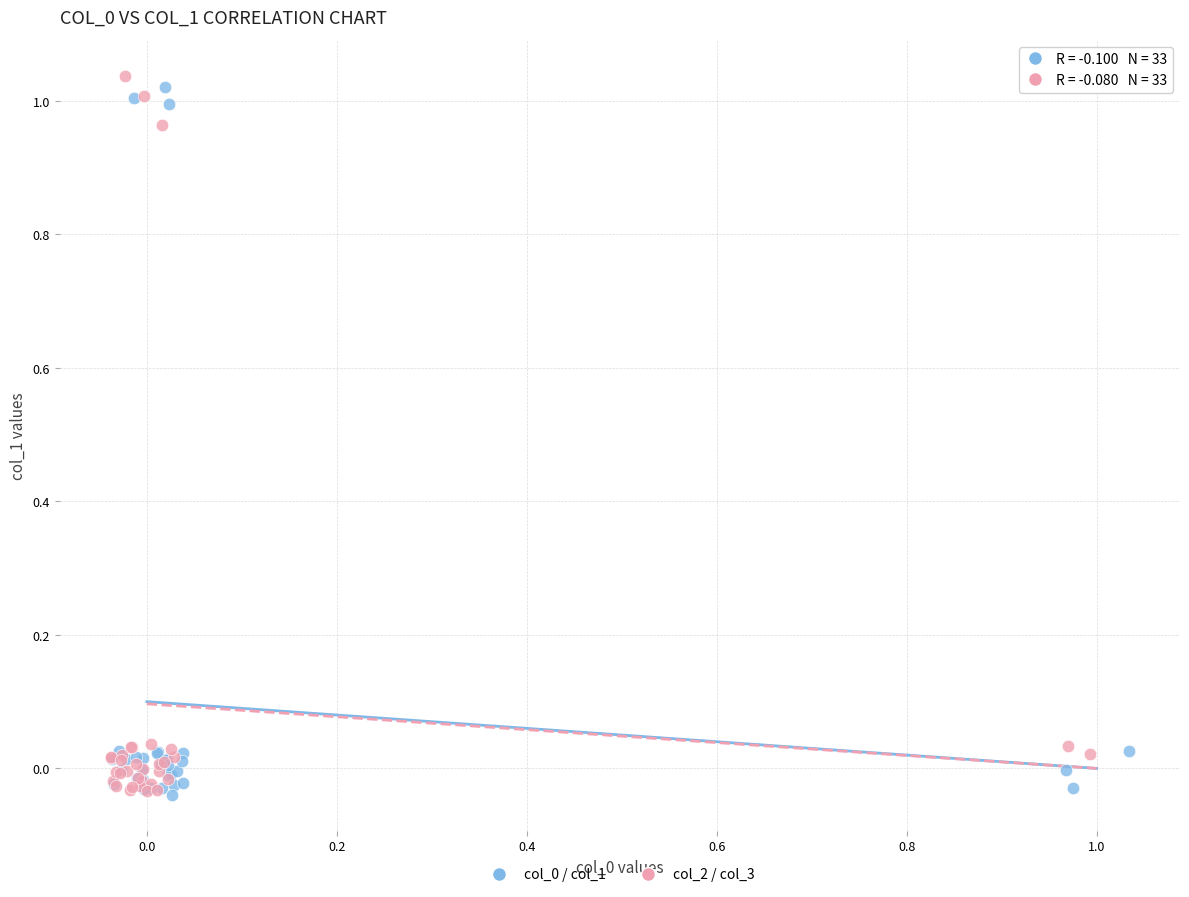

Which series has the largest Y range (max minus min)?

col_2 / col_3